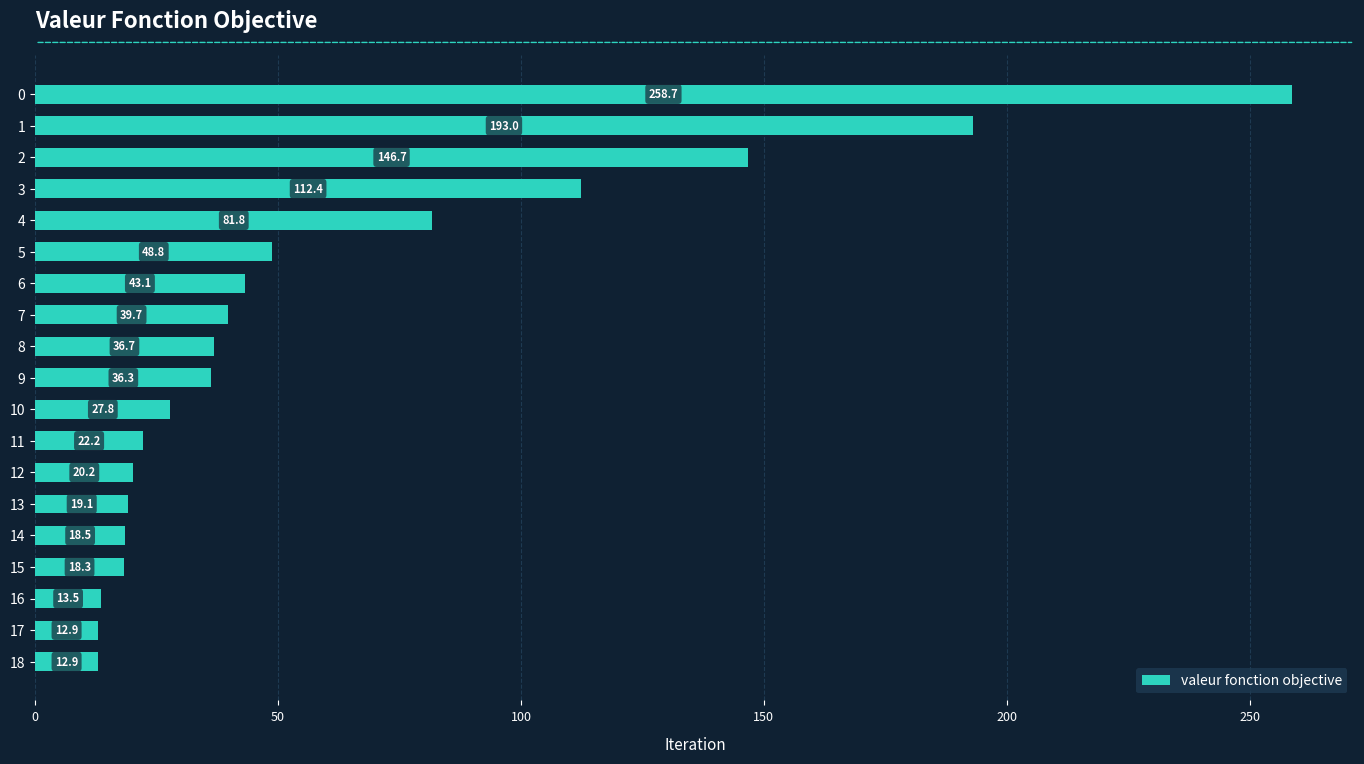

What is the smallest value displayed?

12.9